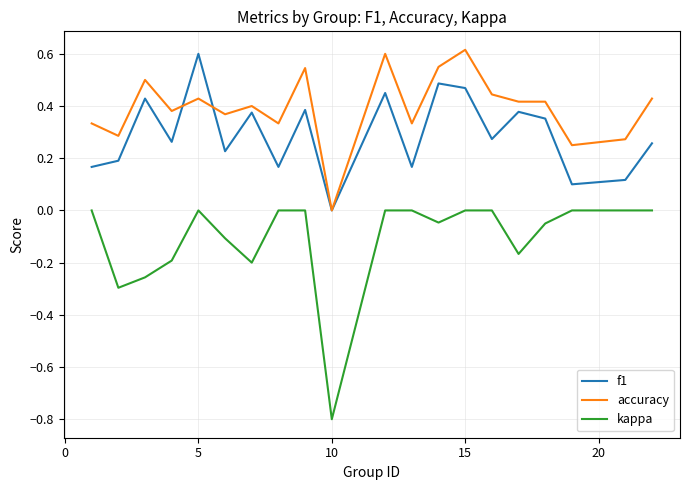

How many values in the f1 series exceed 0?

19